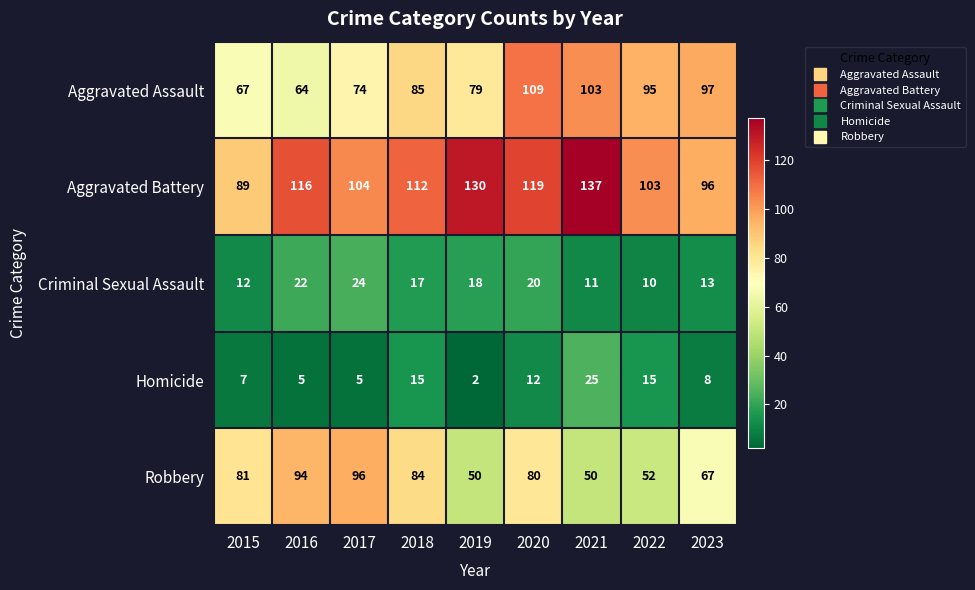

What is the maximum value shown in the chart?

137